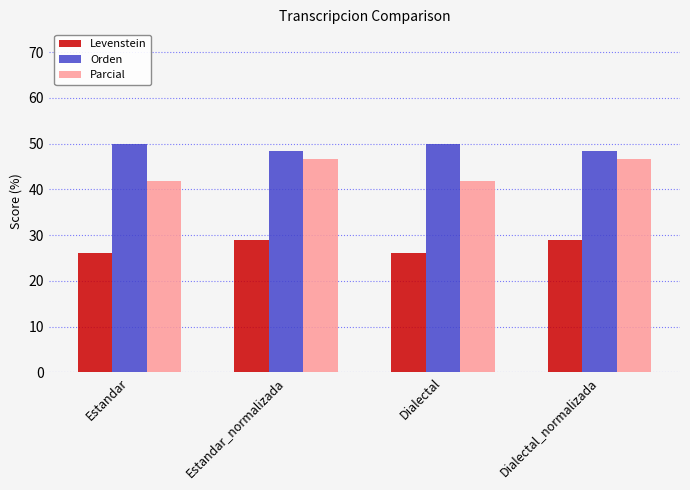

What position from the right is Estandar_normalizada?

3